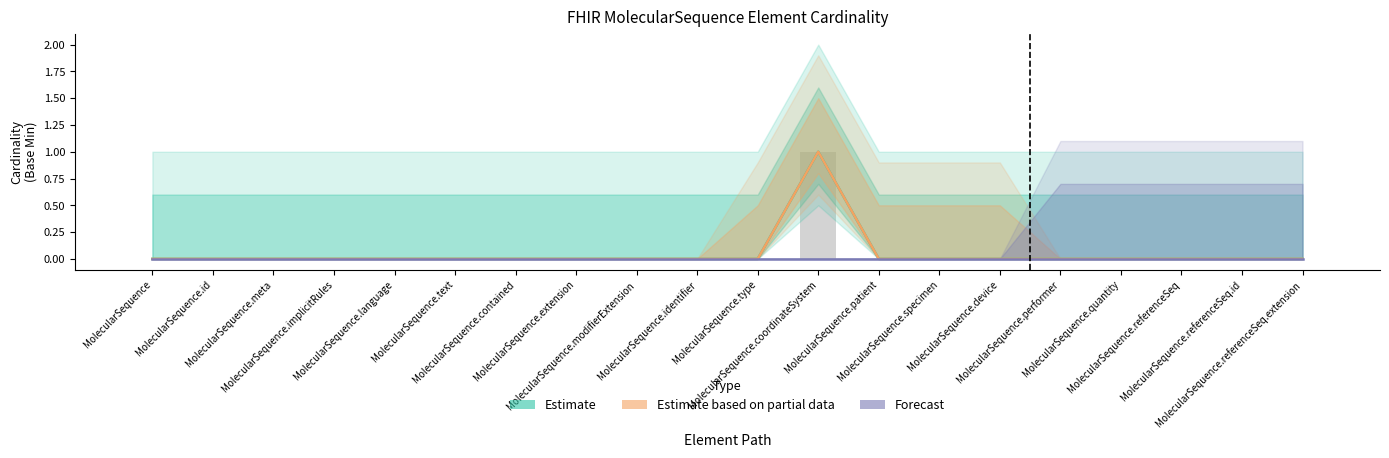

Reading left to right, extract all data points from this chart.

Estimate: MolecularSequence=0	MolecularSequence.id=0	MolecularSequence.meta=0	MolecularSequence.implicitRules=0	MolecularSequence.language=0	MolecularSequence.text=0	MolecularSequence.contained=0	MolecularSequence.extension=0	MolecularSequence.modifierExtension=0	MolecularSequence.identifier=0	MolecularSequence.type=0	MolecularSequence.coordinateSystem=1	MolecularSequence.patient=0	MolecularSequence.specimen=0	MolecularSequence.device=0	MolecularSequence.performer=0	MolecularSequence.quantity=0	MolecularSequence.referenceSeq=0	MolecularSequence.referenceSeq.id=0	MolecularSequence.referenceSeq.extension=0
Estimate based on partial data: MolecularSequence=0	MolecularSequence.id=0	MolecularSequence.meta=0	MolecularSequence.implicitRules=0	MolecularSequence.language=0	MolecularSequence.text=0	MolecularSequence.contained=0	MolecularSequence.extension=0	MolecularSequence.modifierExtension=0	MolecularSequence.identifier=0	MolecularSequence.type=0	MolecularSequence.coordinateSystem=1	MolecularSequence.patient=0	MolecularSequence.specimen=0	MolecularSequence.device=0	MolecularSequence.performer=0	MolecularSequence.quantity=0	MolecularSequence.referenceSeq=0	MolecularSequence.referenceSeq.id=0	MolecularSequence.referenceSeq.extension=0
Forecast: MolecularSequence=0	MolecularSequence.id=0	MolecularSequence.meta=0	MolecularSequence.implicitRules=0	MolecularSequence.language=0	MolecularSequence.text=0	MolecularSequence.contained=0	MolecularSequence.extension=0	MolecularSequence.modifierExtension=0	MolecularSequence.identifier=0	MolecularSequence.type=0	MolecularSequence.coordinateSystem=0	MolecularSequence.patient=0	MolecularSequence.specimen=0	MolecularSequence.device=0	MolecularSequence.performer=0	MolecularSequence.quantity=0	MolecularSequence.referenceSeq=0	MolecularSequence.referenceSeq.id=0	MolecularSequence.referenceSeq.extension=0